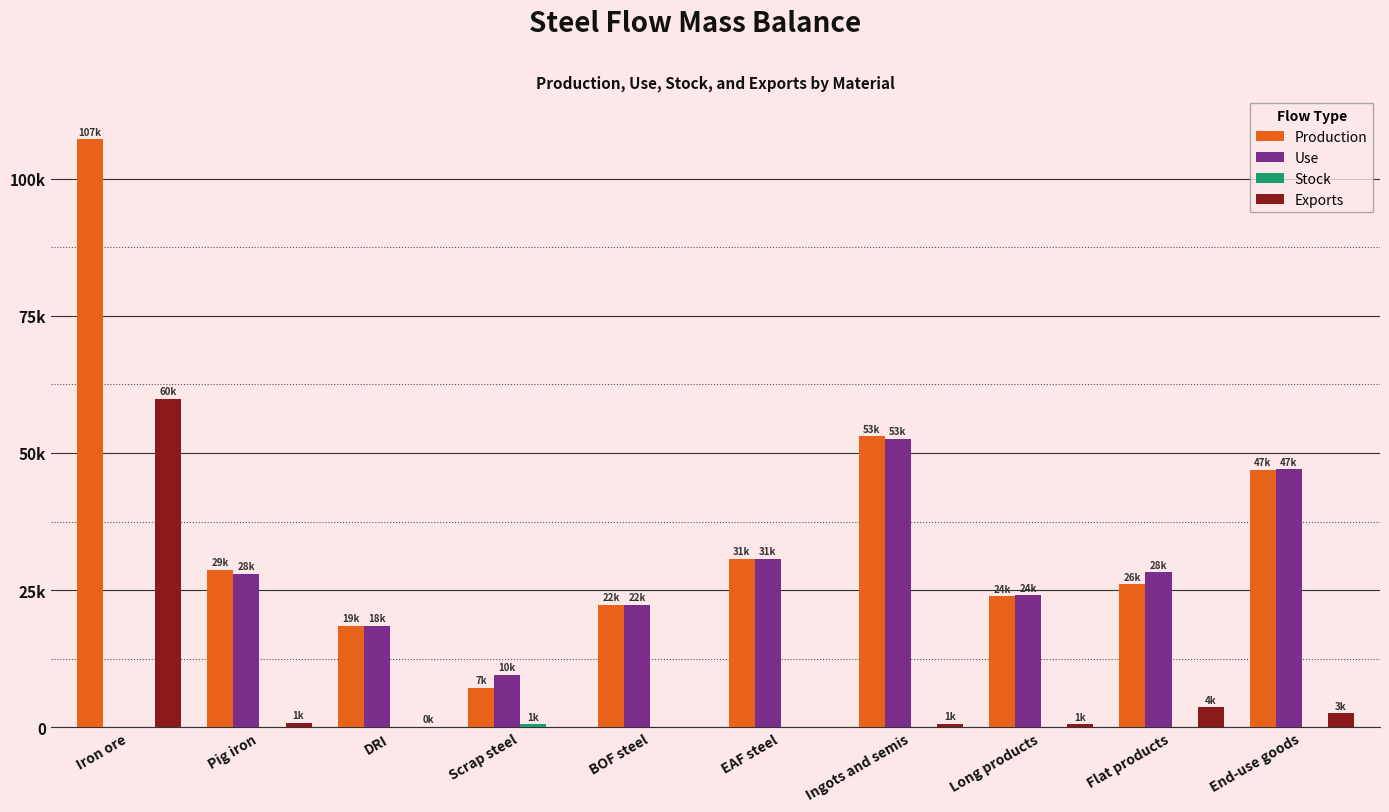

What is the difference between the maximum and minimum values in the Production series?

100022.8